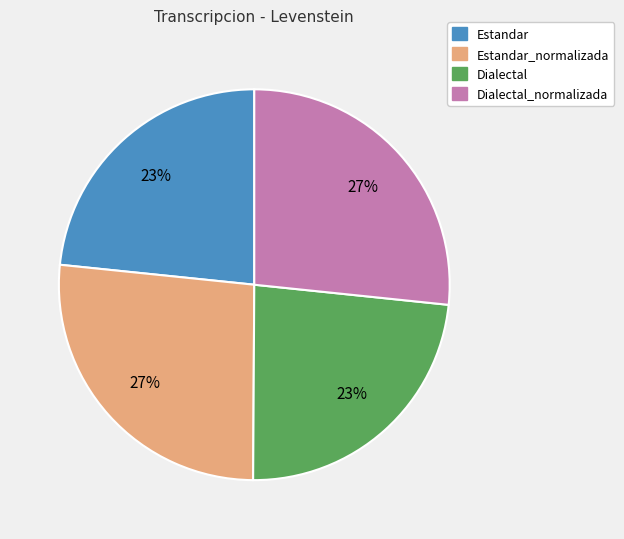

Is there any slice that represents more than half of the pie?

No